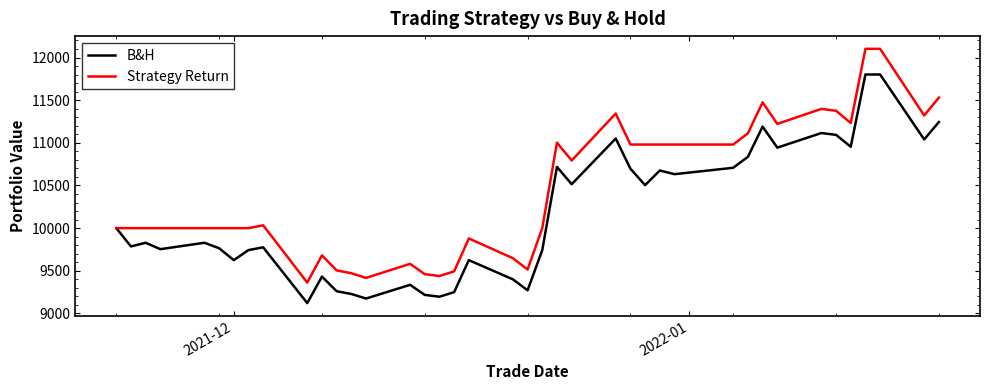

What is the difference between the maximum and second lowest values in the B&H series?

2626.4